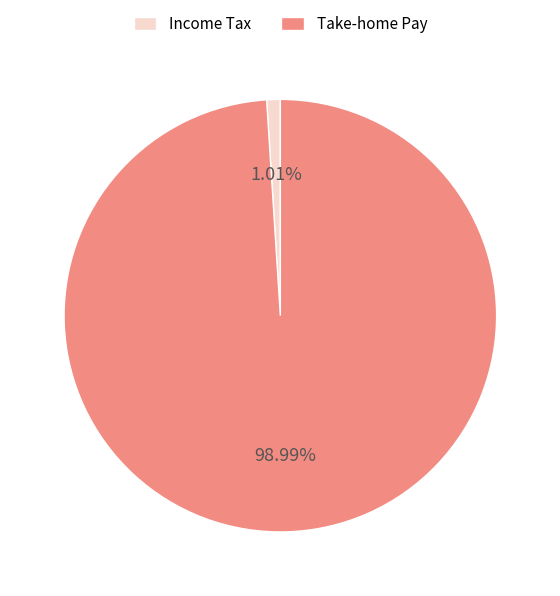

To the nearest percent, what is the average slice percentage?

50%